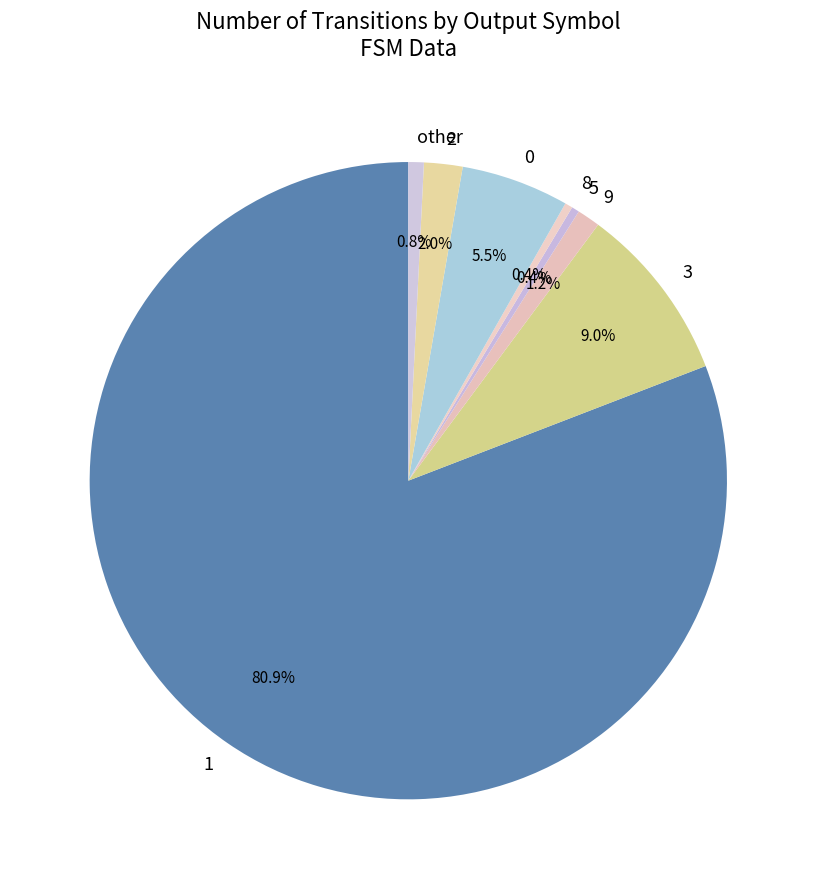

Does 1 account for over 50% of the chart?

Yes